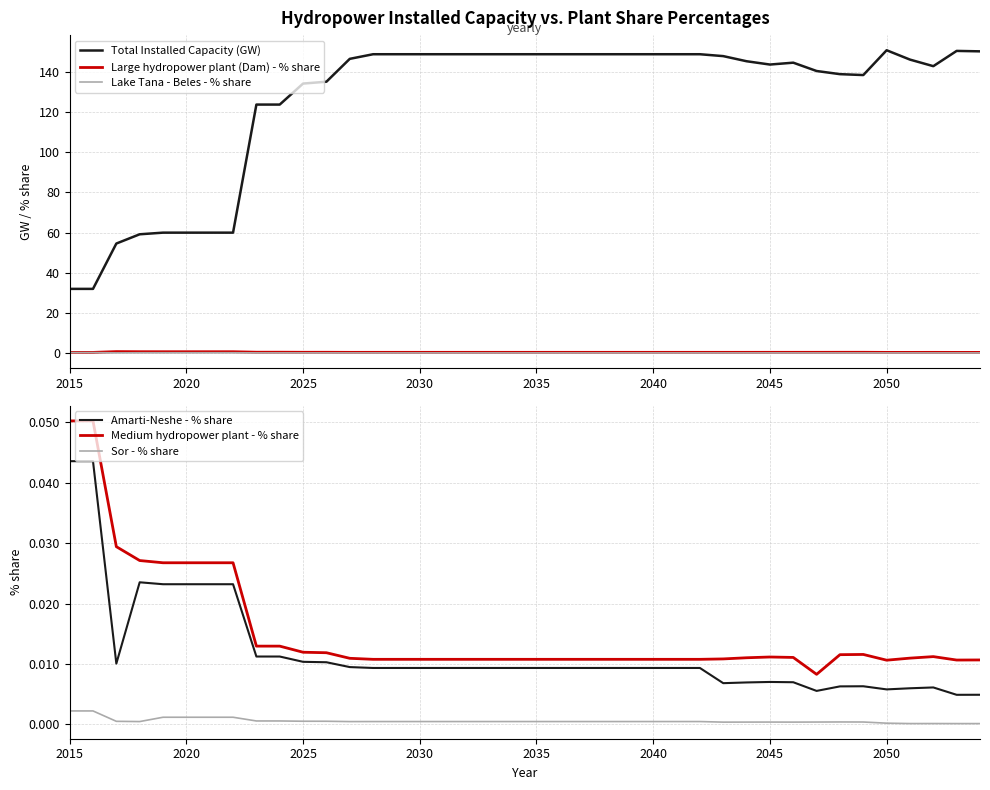

True or false: Amarti-Neshe - % share and Medium hydropower plant - % share cross at least once.

False